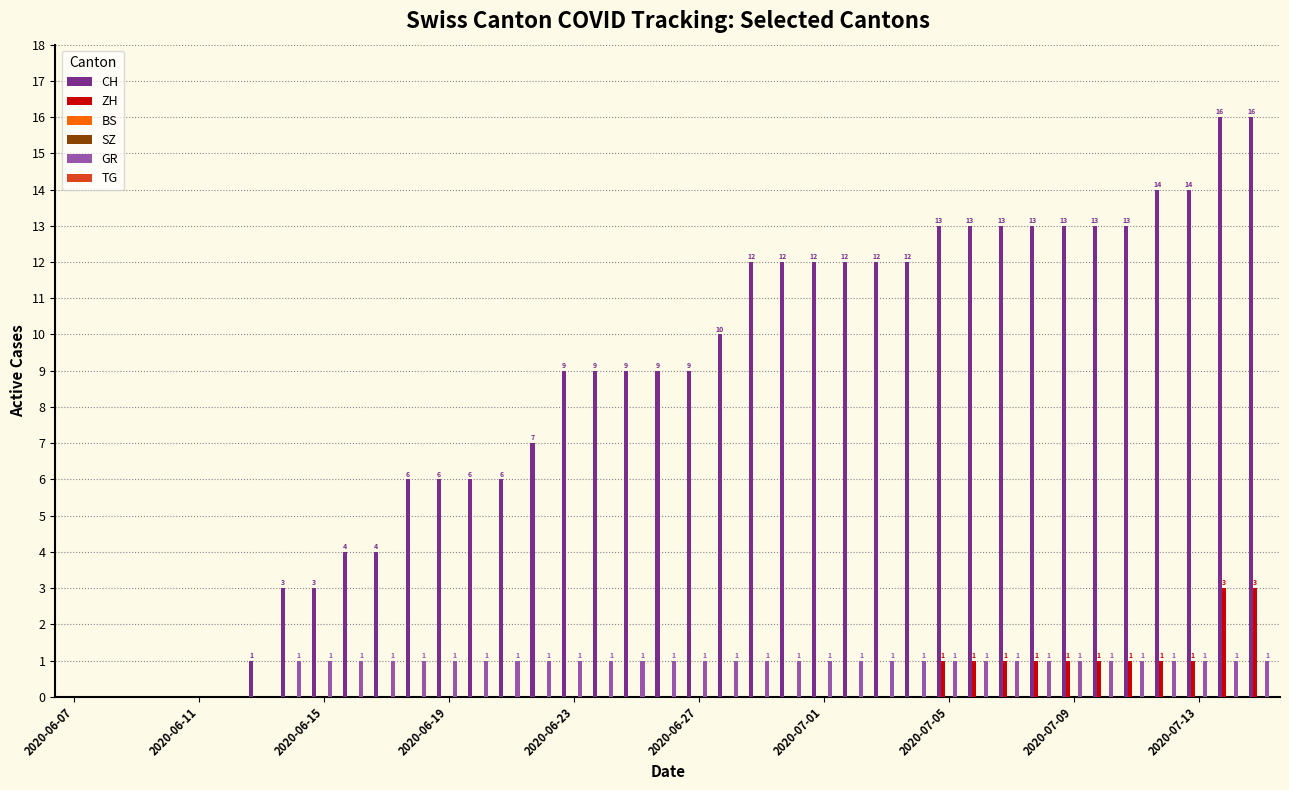

Which series has the widest spread of values?

CH